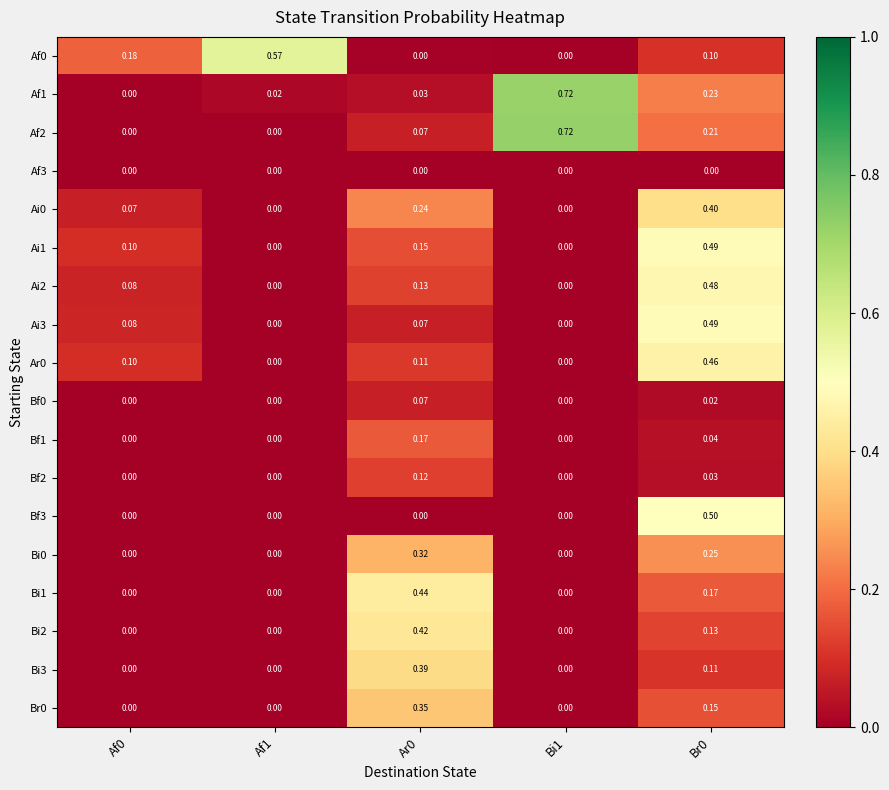

Is the value of Ai0 at Ar0 greater than the value of Bi2 at Br0?

Yes